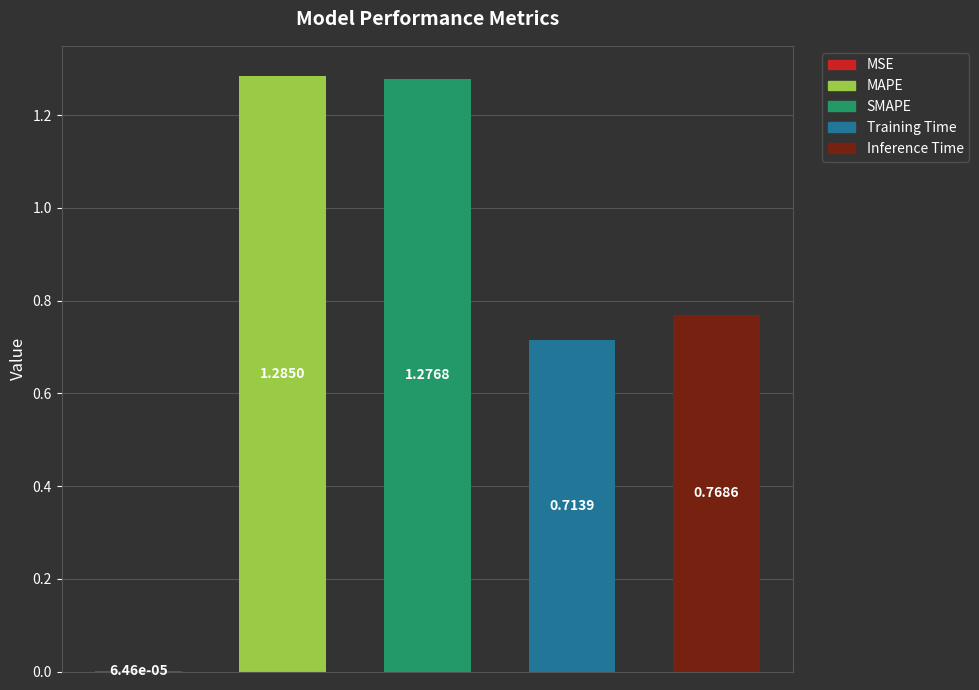

Are the bars horizontal?

No